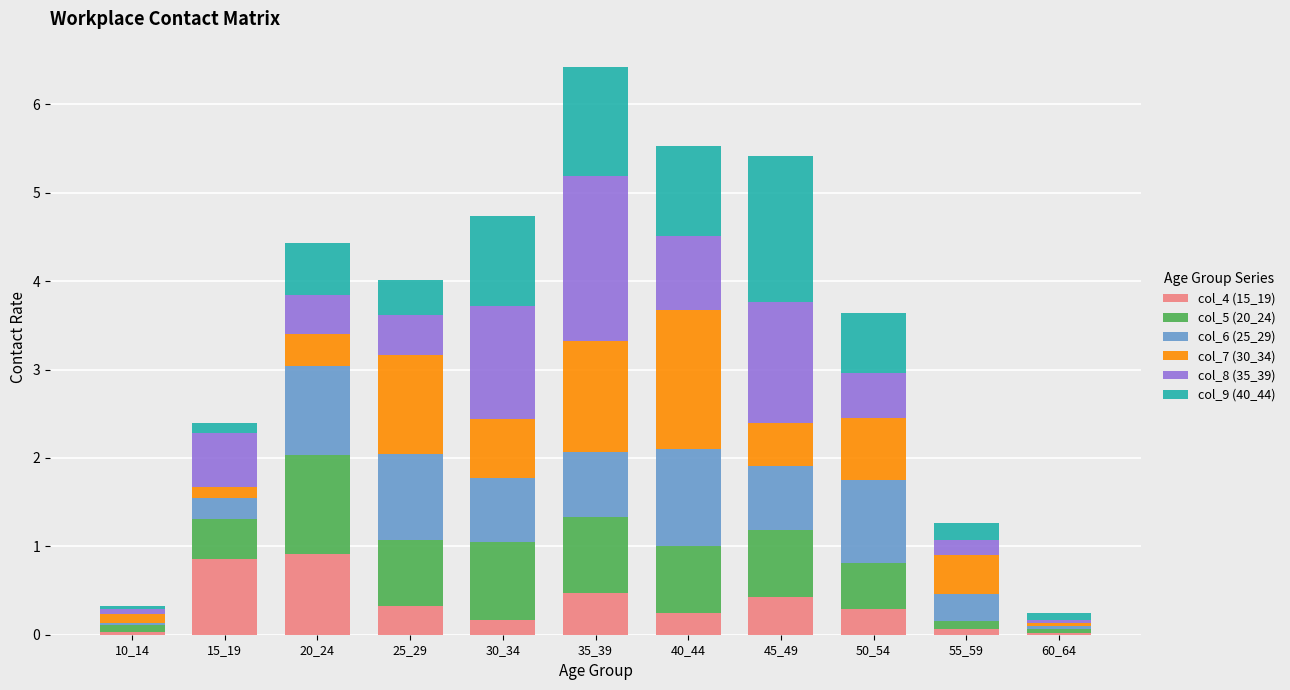

What is the total value across all series at 50_54?

3.6